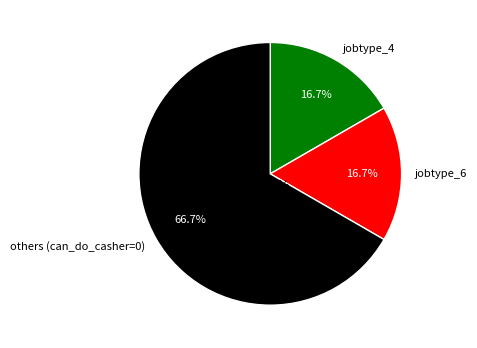

To the nearest percent, what is the difference between the largest and smallest slice percentages?

50%